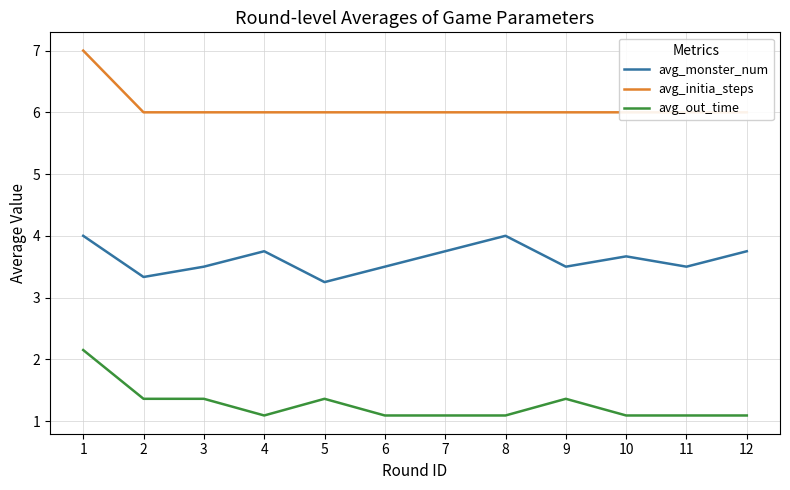

What is the value of the avg_monster_num point at the 11th from the left?

3.5